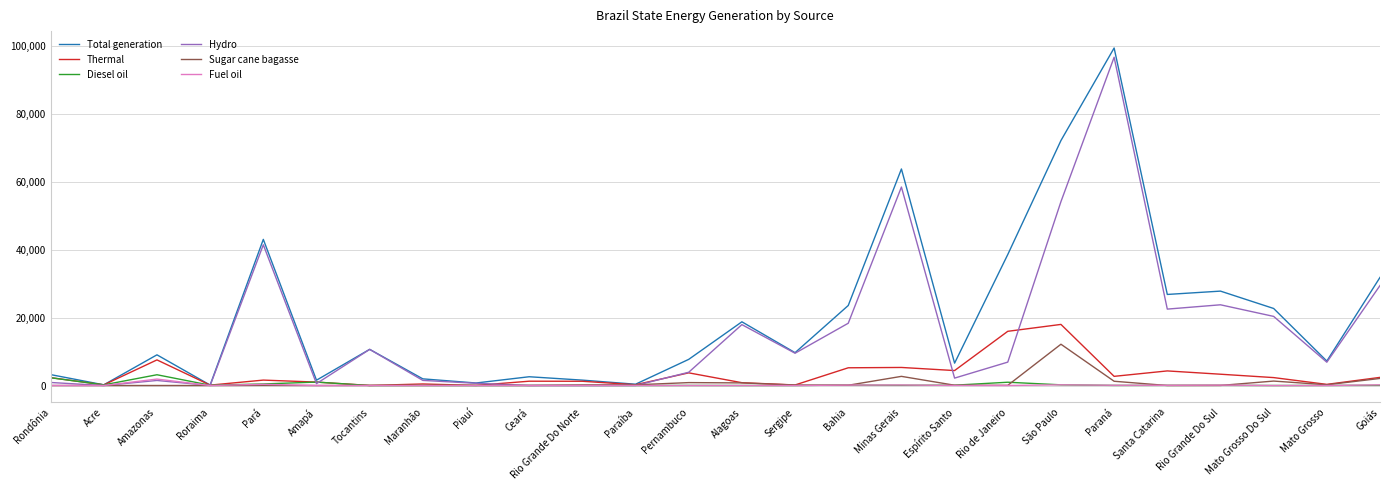

What is the difference between the highest and lowest values at Amazonas?

9035.4